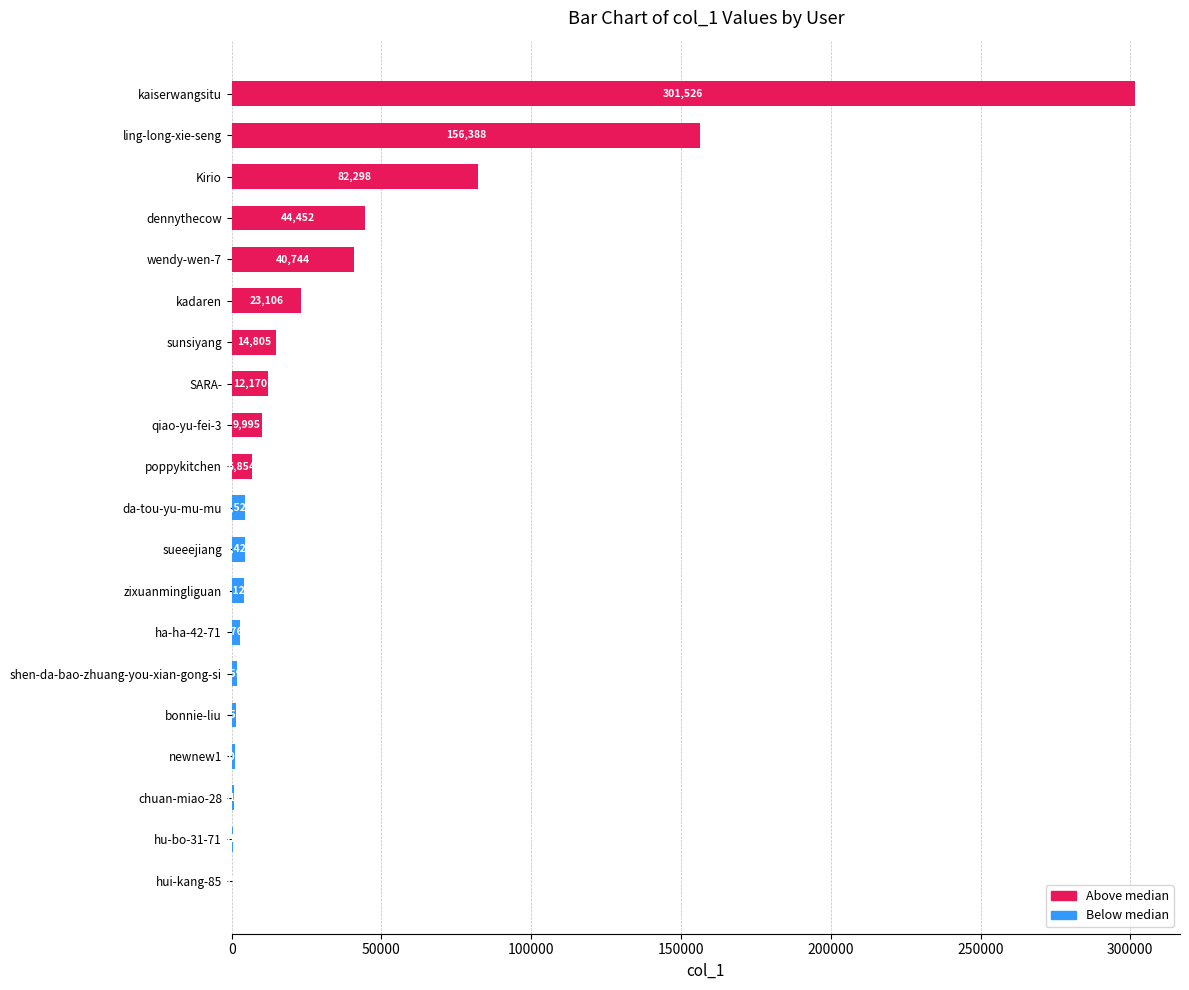

Count the number of categories in the chart.

20